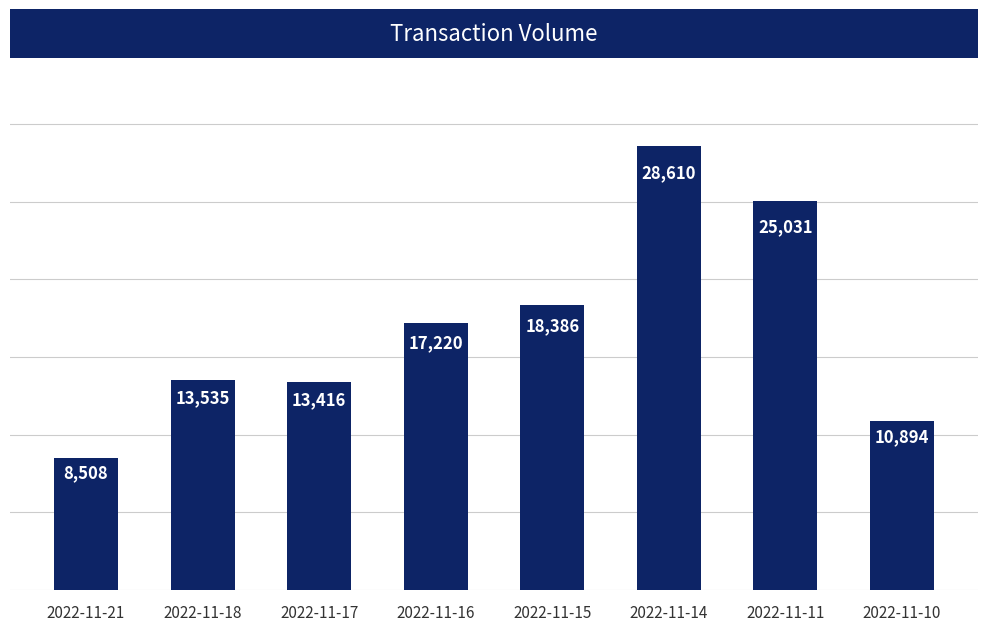

How many series are shown in this chart?

1